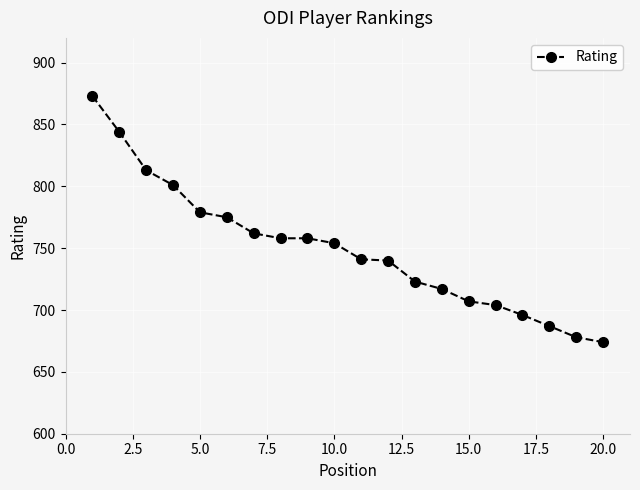

What is the value of the 18th point from the left?

687